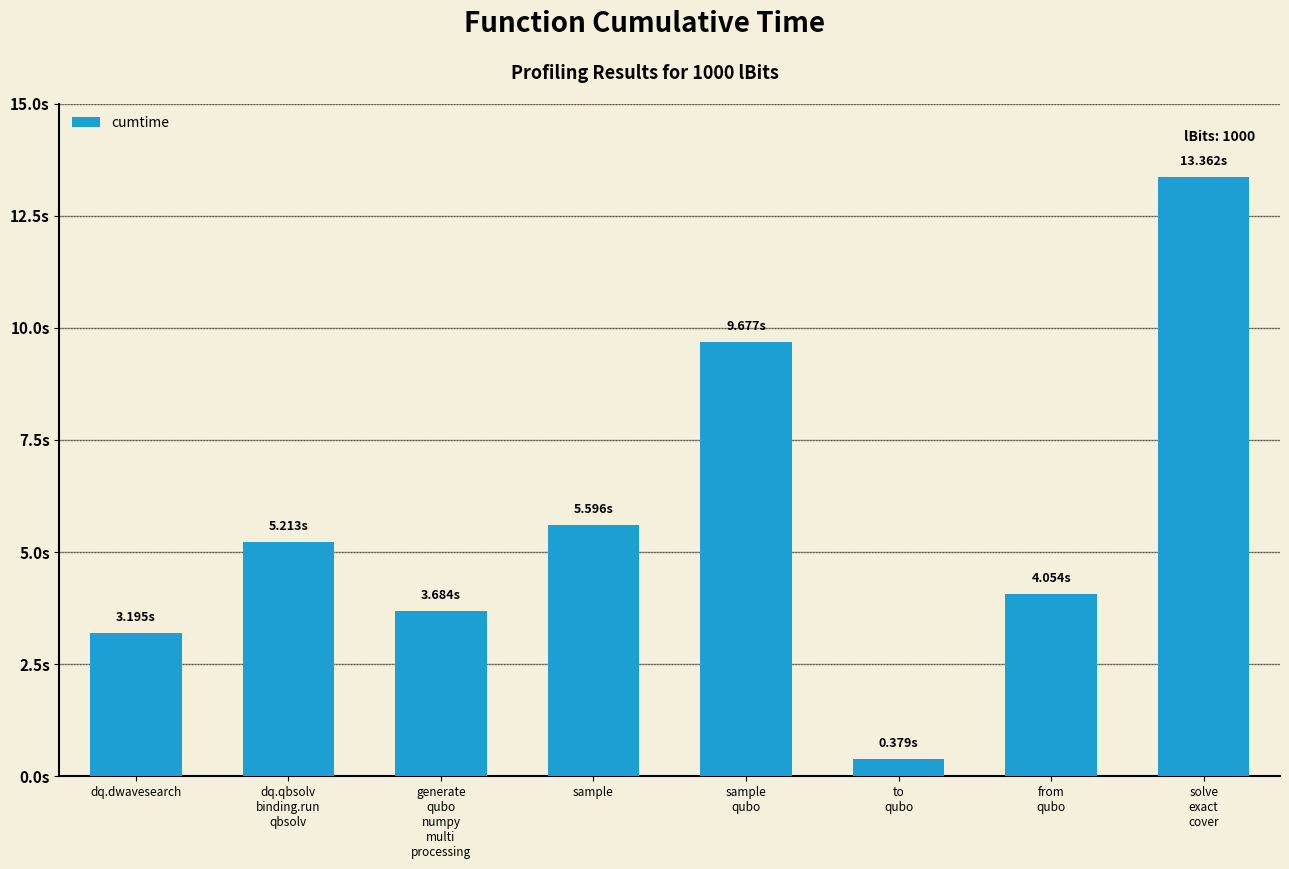

What value does the data have at solve
exact
cover?

13.4